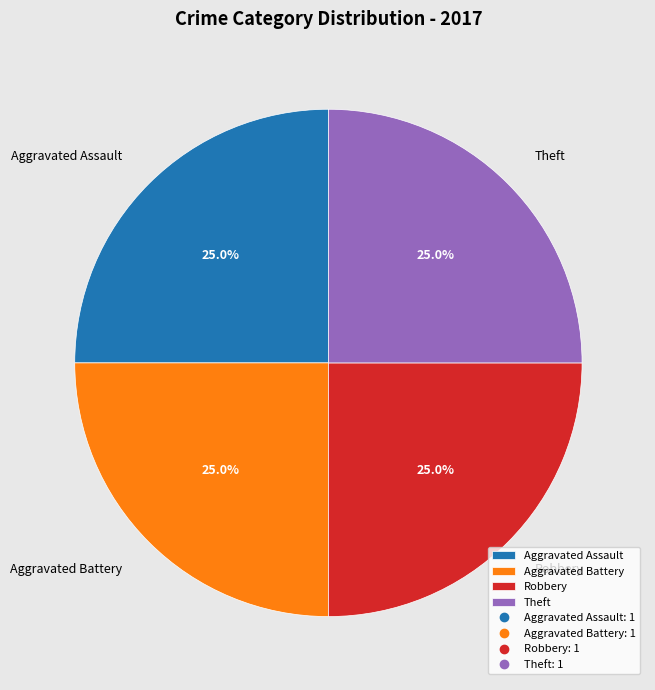

Count the number of slices in the pie.

4